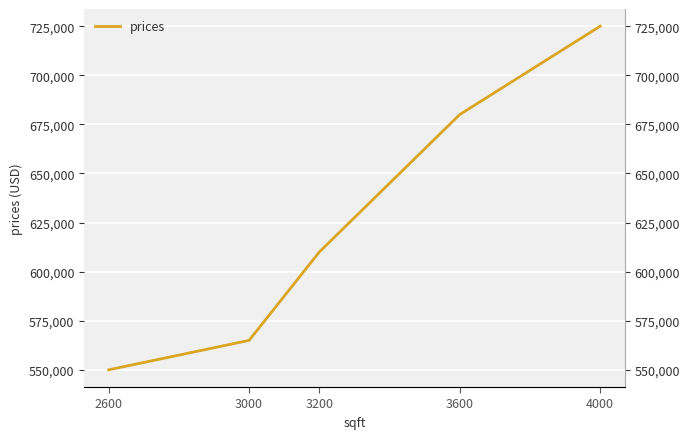

What is the change in value from 2600 to 3600?

+130000